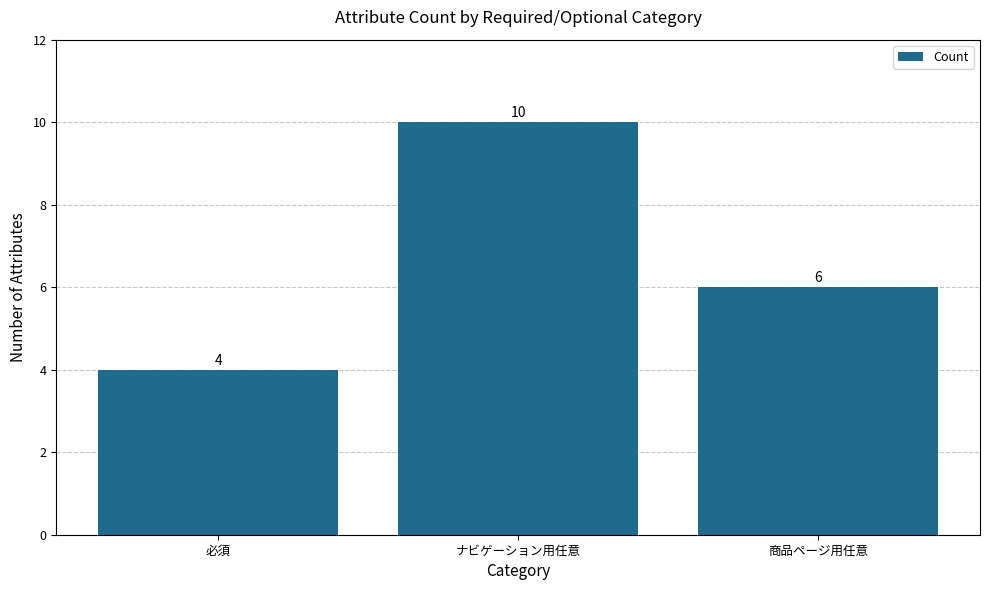

How many series are shown in this chart?

1